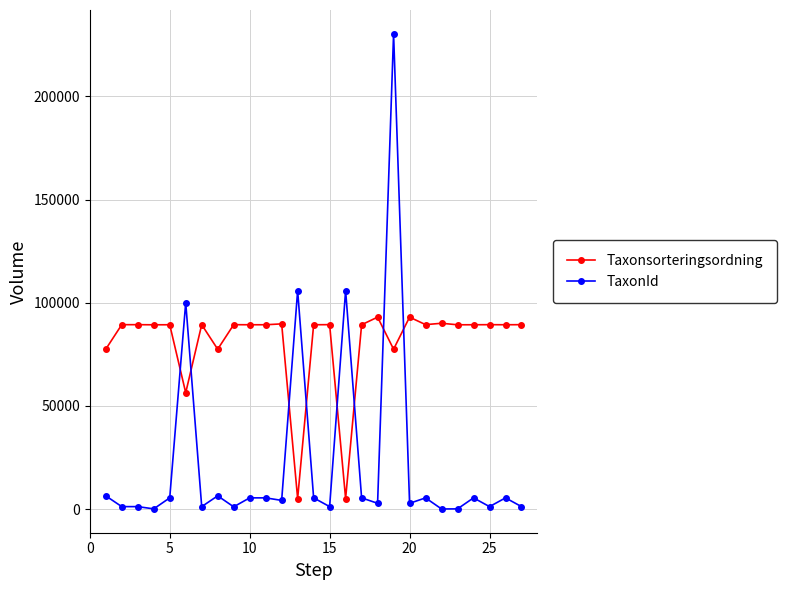

What is the value of the TaxonId point at the 15th from the left?

1204